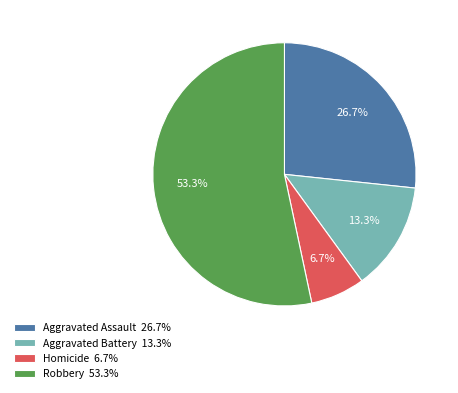

Rank the categories by value from lowest to highest.

Homicide, Aggravated Battery, Aggravated Assault, Robbery